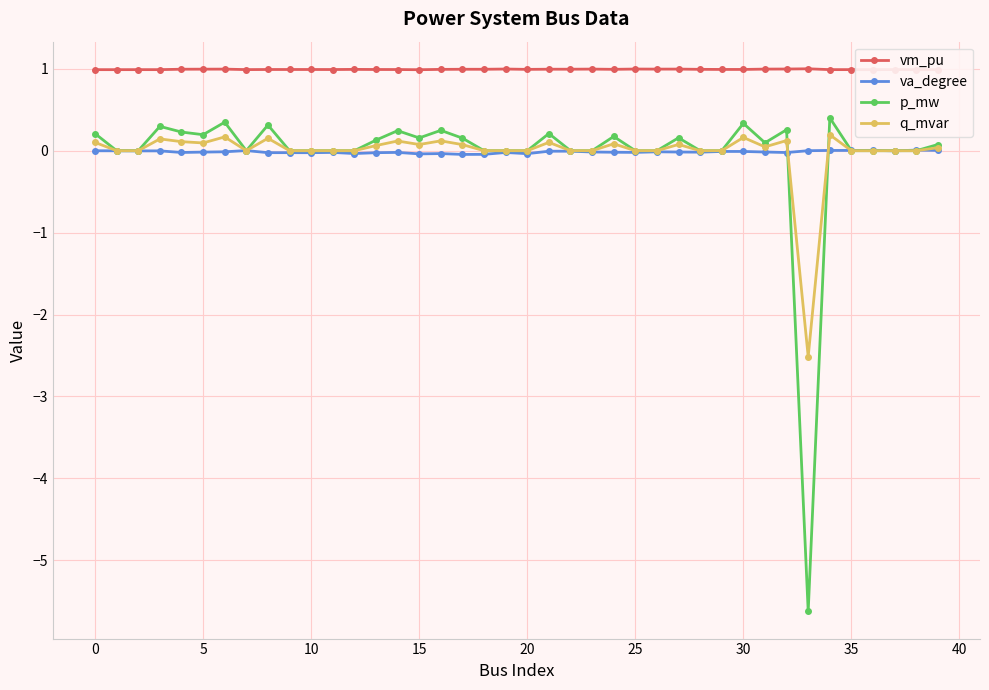

How many categories are shown in the chart?

40